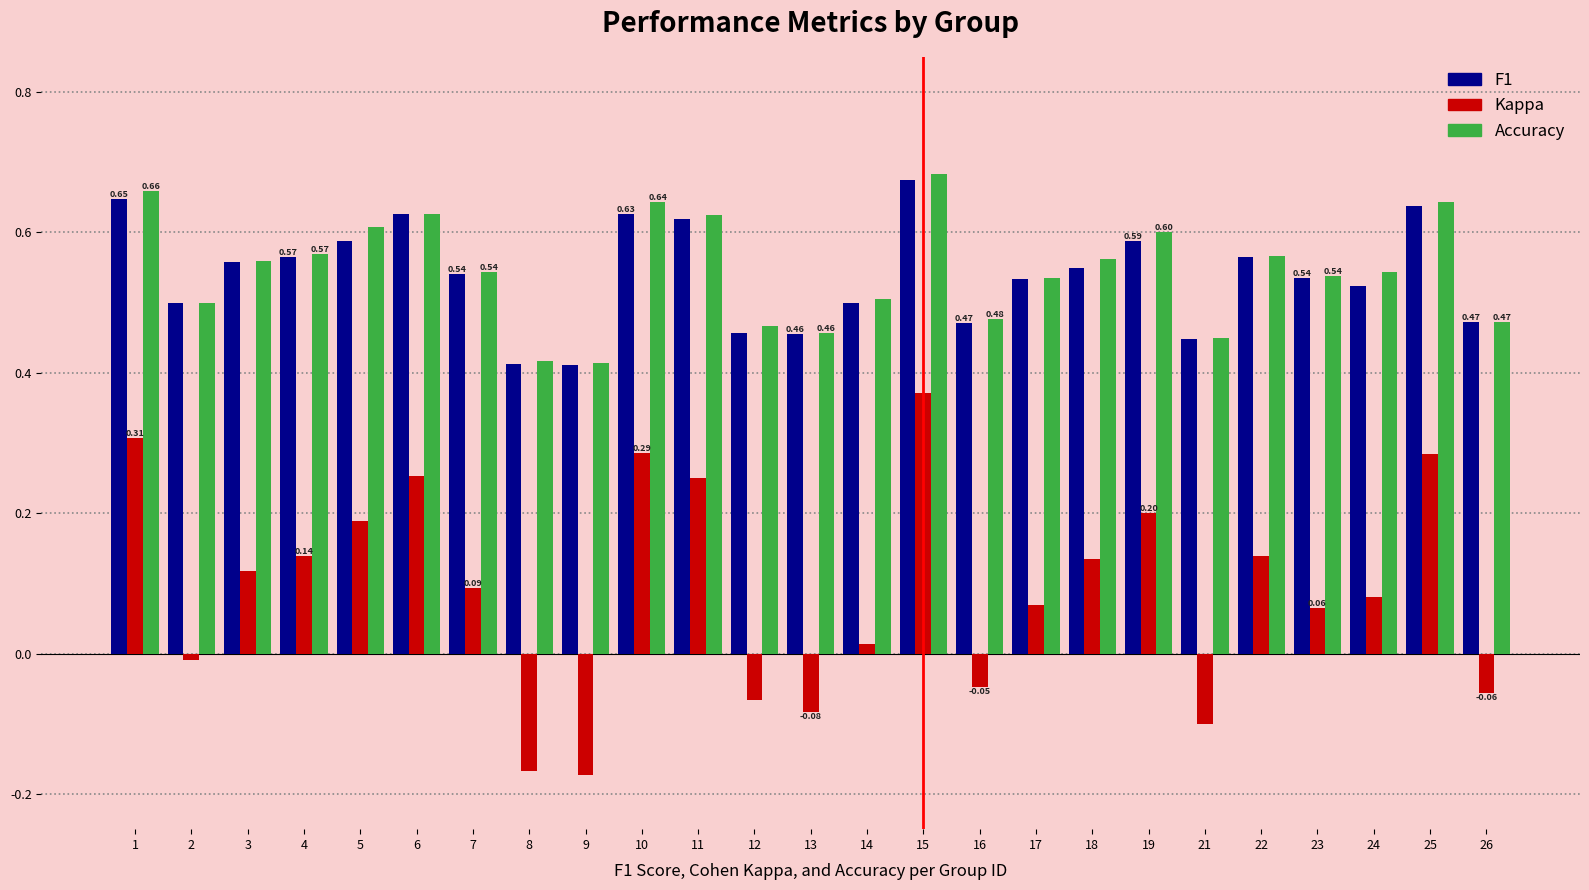

At which category is the sum across all series the highest?

15